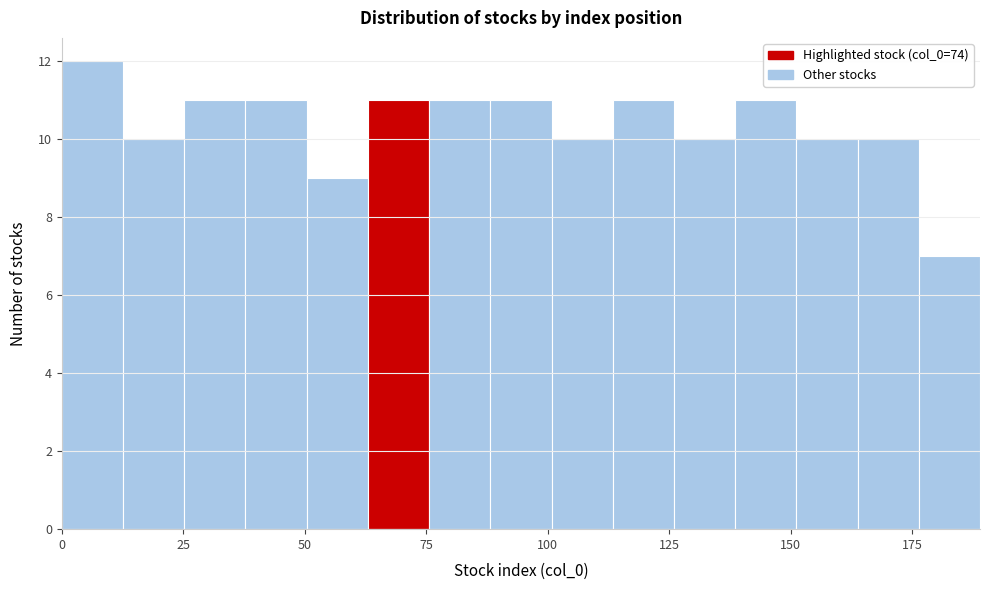

Around what value on the x-axis is the tallest bar? Give the approximate position of its centre, as read against the axis.

5